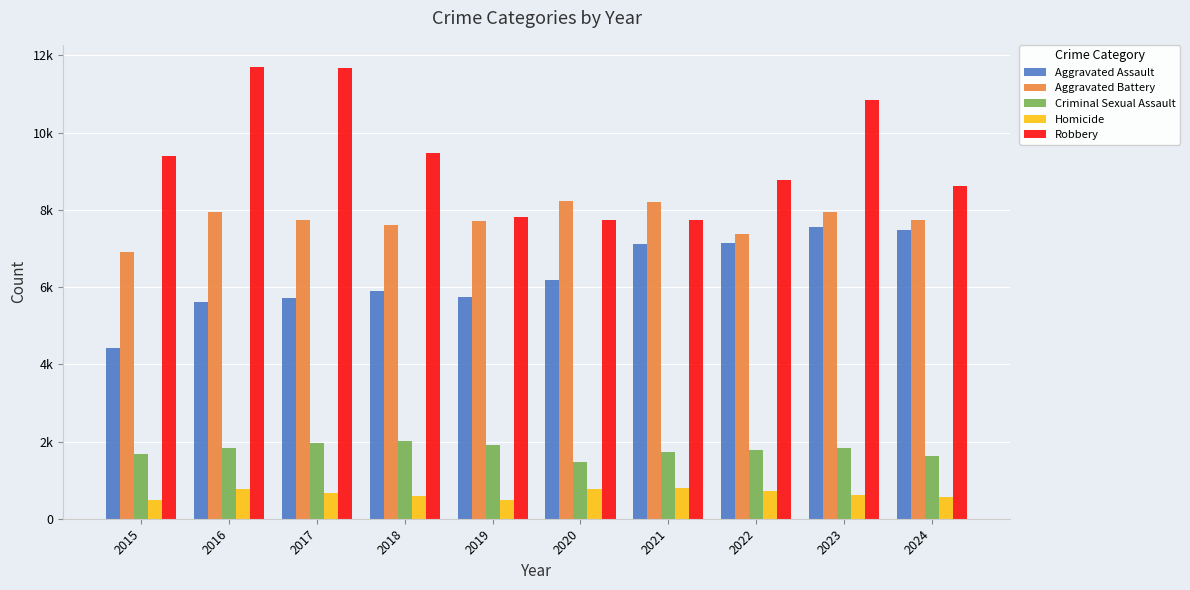

Which series changed the most between 2017 and 2024?

Robbery